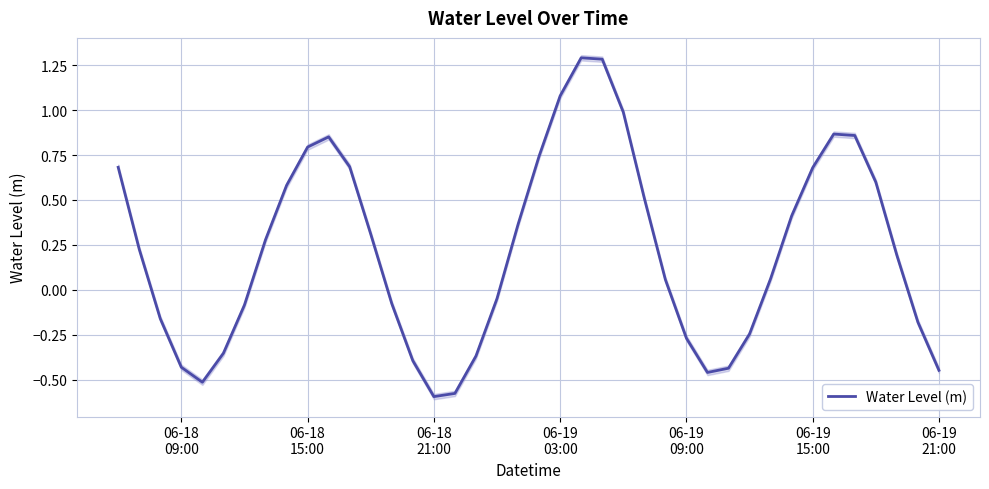

How many lines are shown in the chart?

1